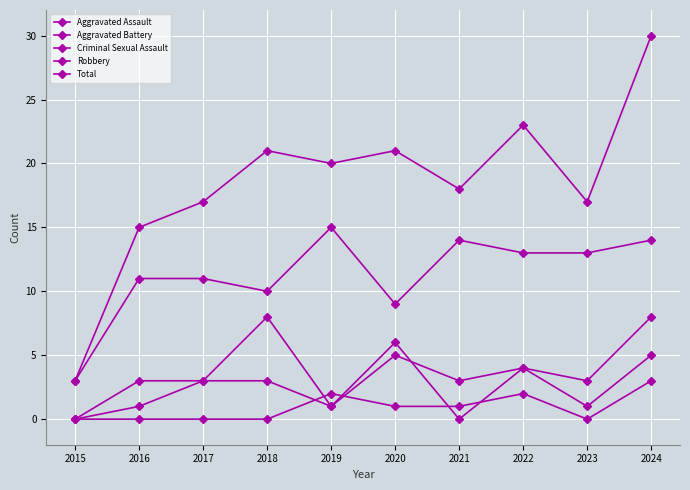

Is the value of Criminal Sexual Assault at 2023 greater than the value of Robbery at 2018?

No